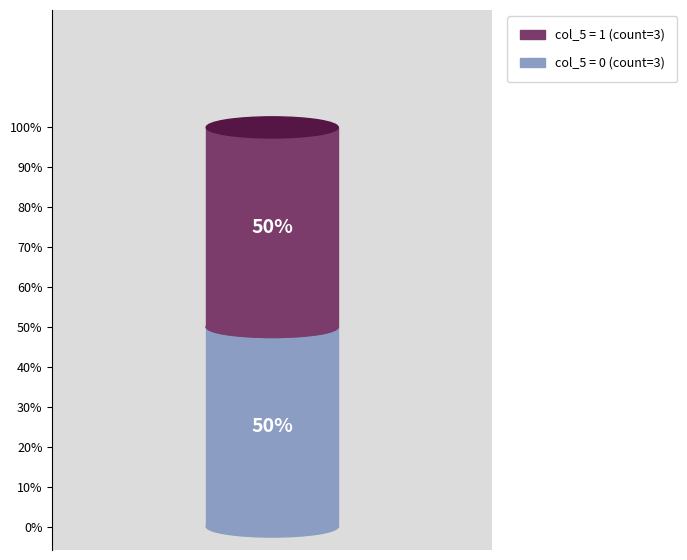

Does 1430:1434 represent more than half of the total?

No